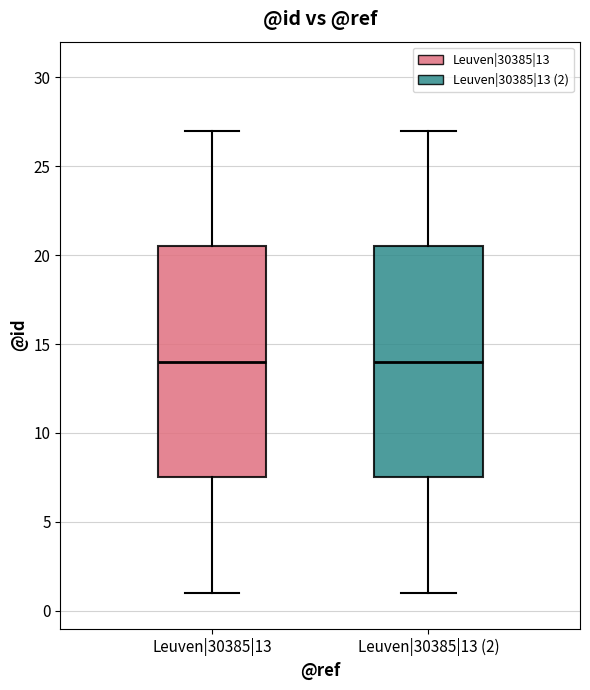

Reading left to right, read every box against the y-axis: the position of its median line, the range the box covers, and the ends of its whiskers. The values are not printed on the chart, so give them approximately, as read against the axis.

Leuven|30385|13: median 14.0, box 7.5 to 20.5, whiskers 1.0 to 27.0
Leuven|30385|13 (2): median 14.0, box 7.5 to 20.5, whiskers 1.0 to 27.0